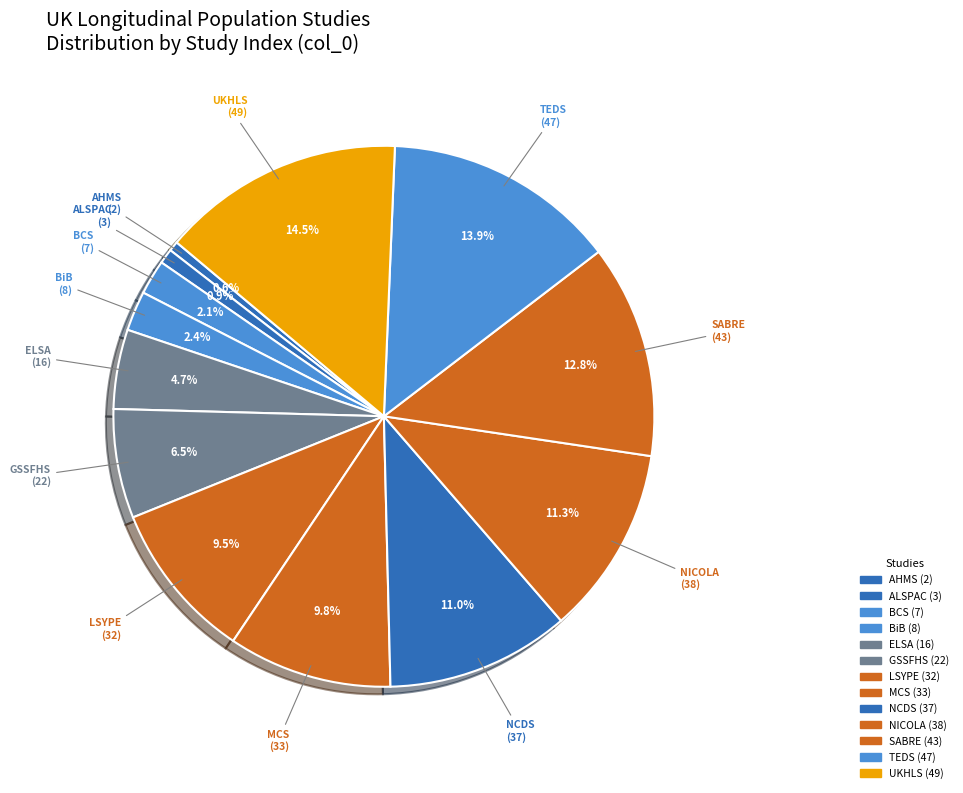

How much of the chart is everything except SABRE?

87.2%